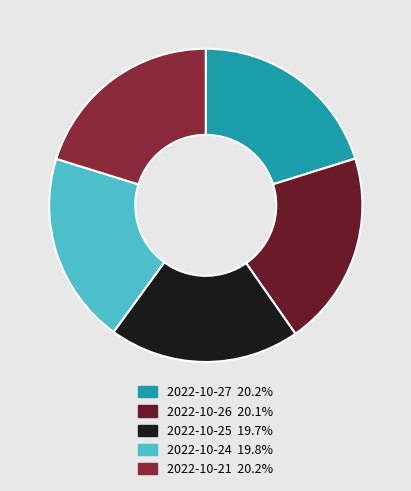

Does any single category account for the majority?

No